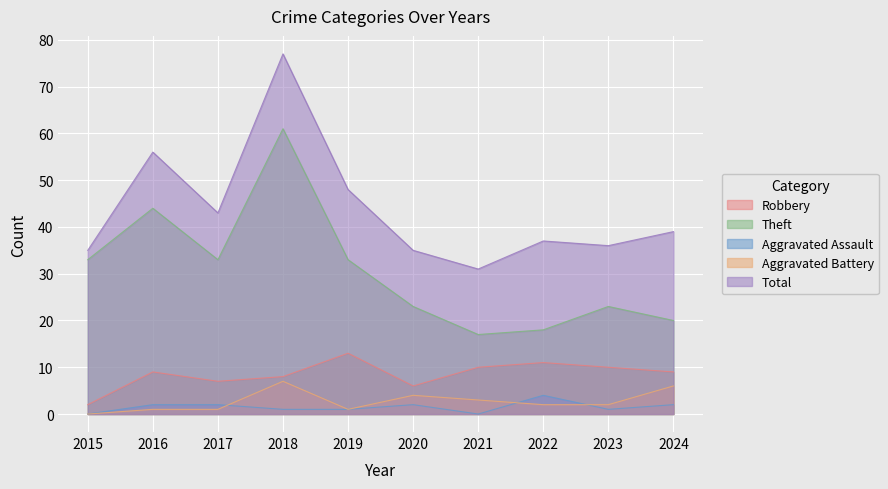

At how many categories does at least one series exceed 2?

10